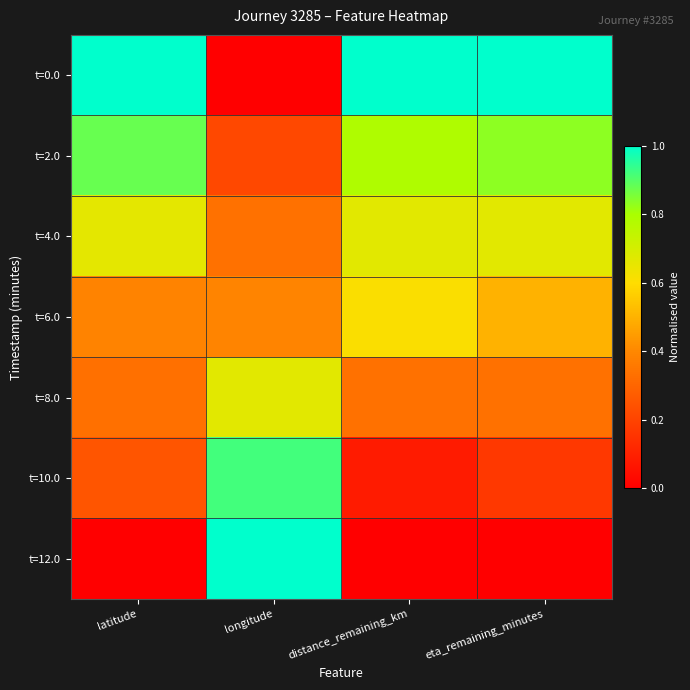

How many series are shown in this chart?

7